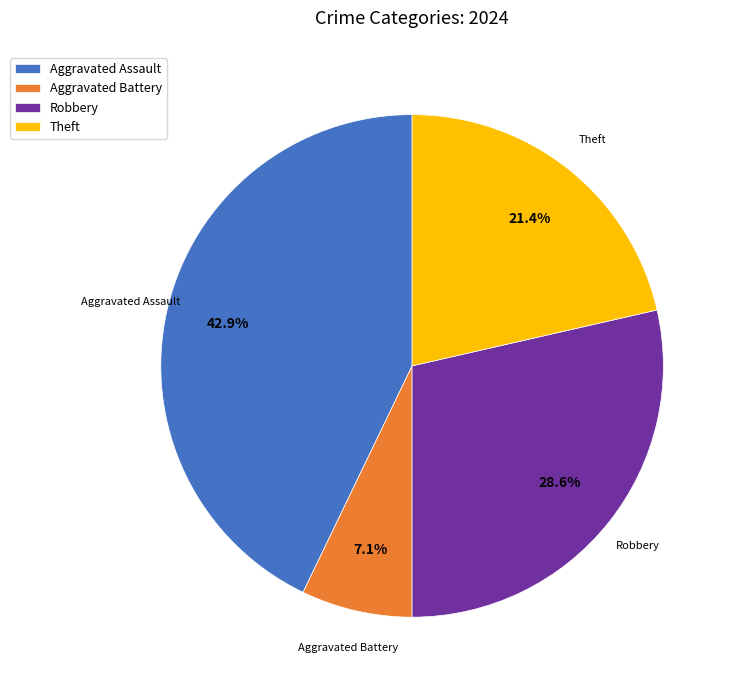

What percentage is the Aggravated Assault slice, to the nearest percent?

43%